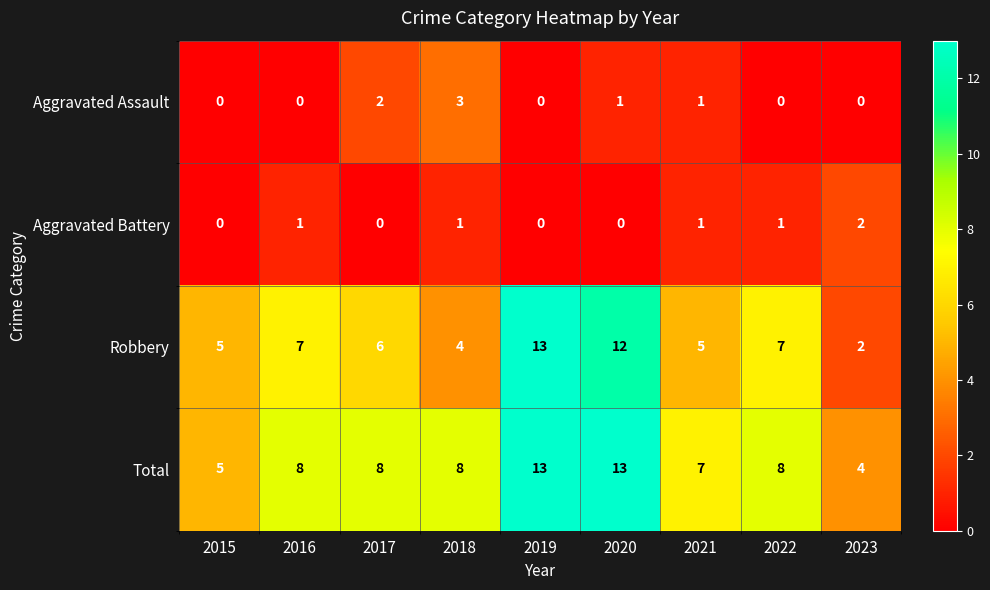

What is the maximum value shown in the chart?

13